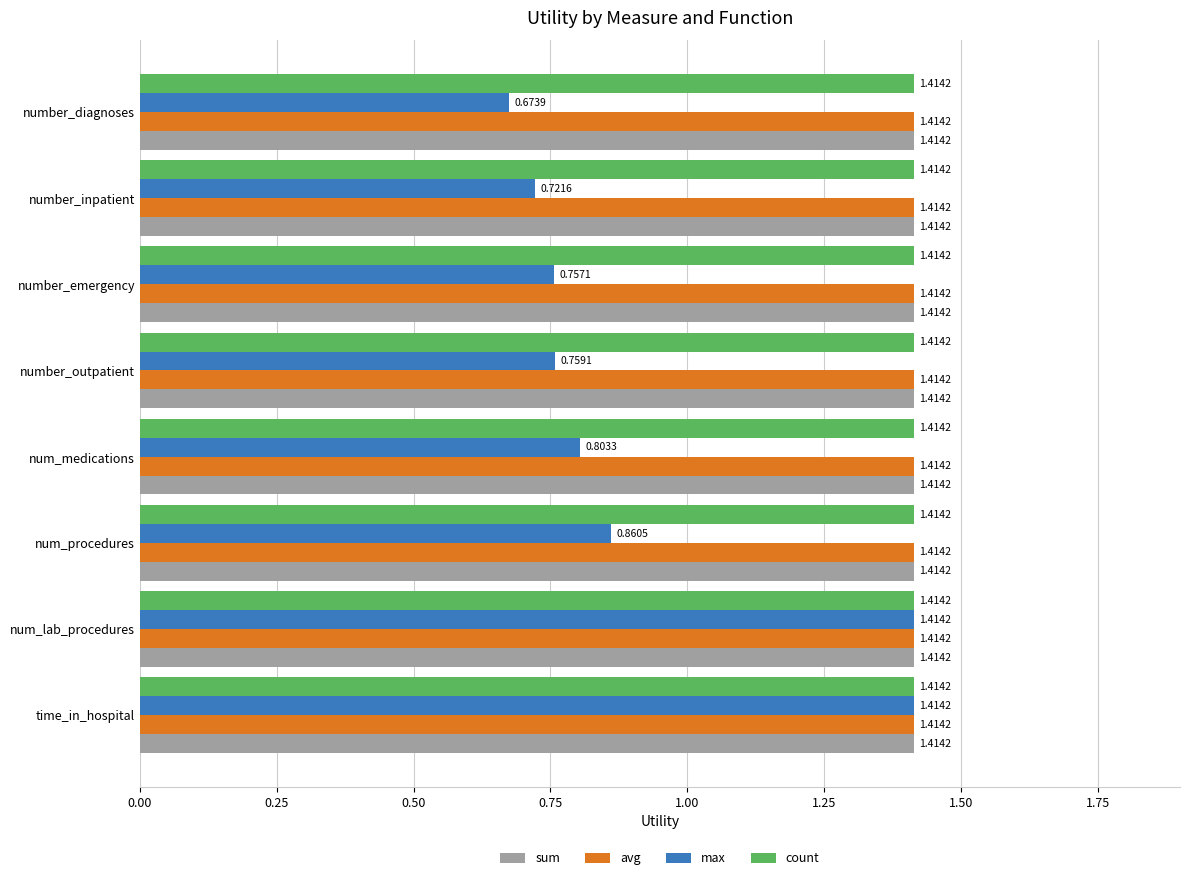

What is the sum of all count values?

11.3